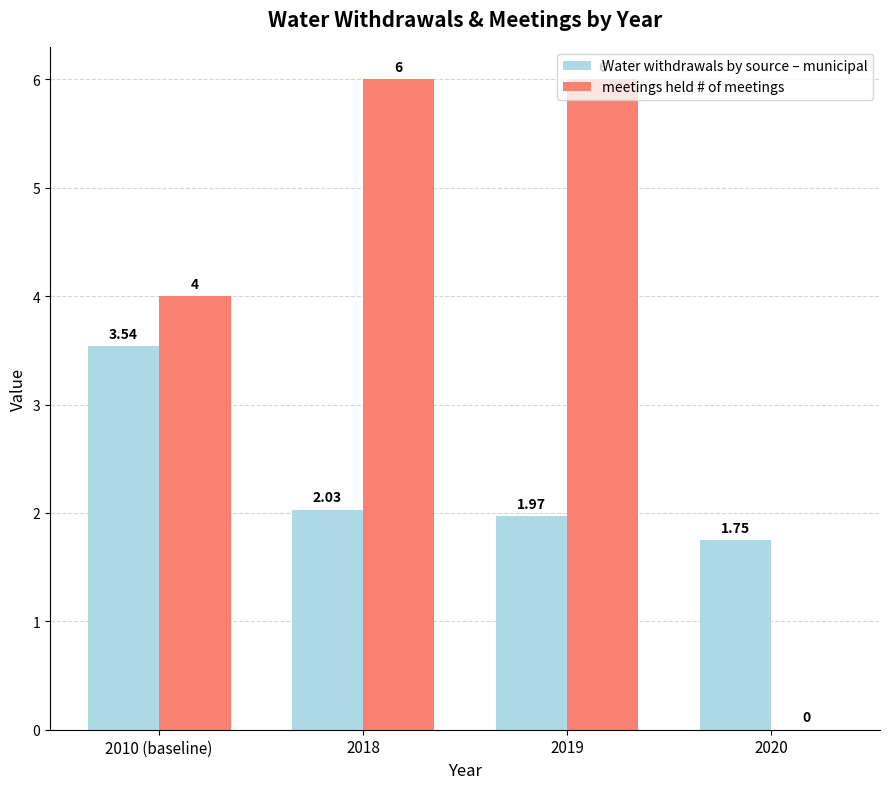

The value of meetings held # of meetings at 2019 is 6.0. True or false?

True